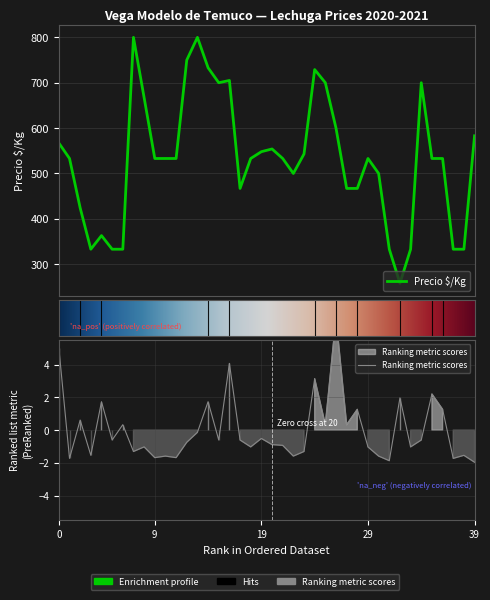

Is this an area chart (filled region under the line)?

No